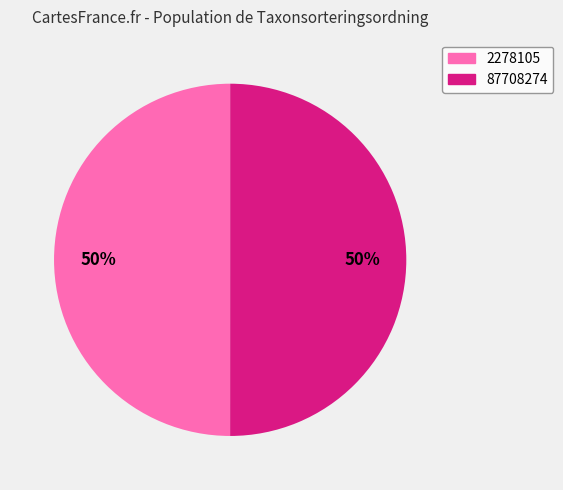

The 87708274 slice represents 50% of the pie. True or false?

True